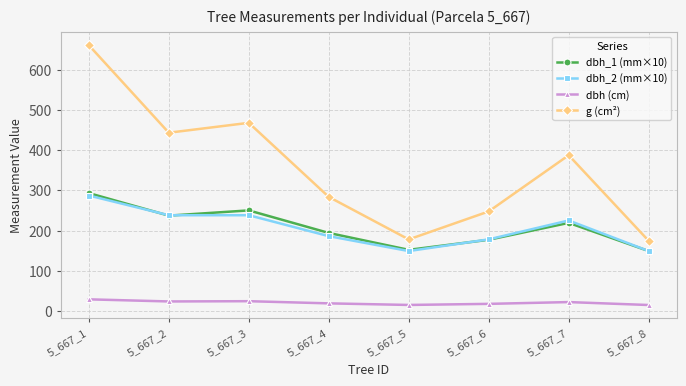

What is the difference between the maximum and minimum values in the dbh_2 (mm×10) series?

138.0